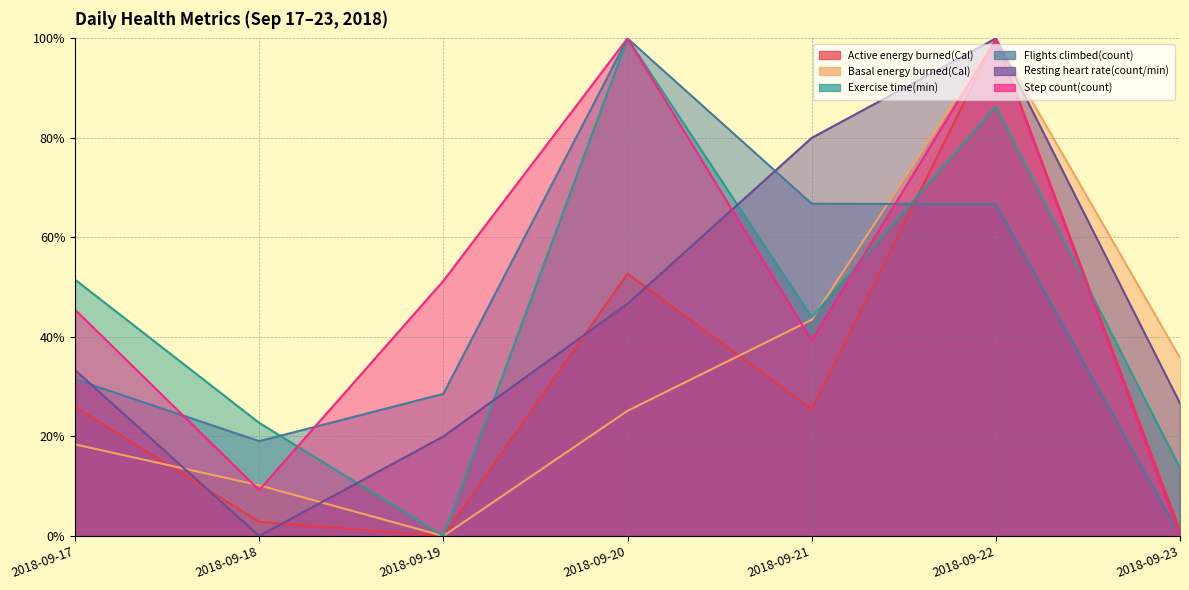

True or false: Flights climbed(count) and Active energy burned(Cal) cross at least once.

True